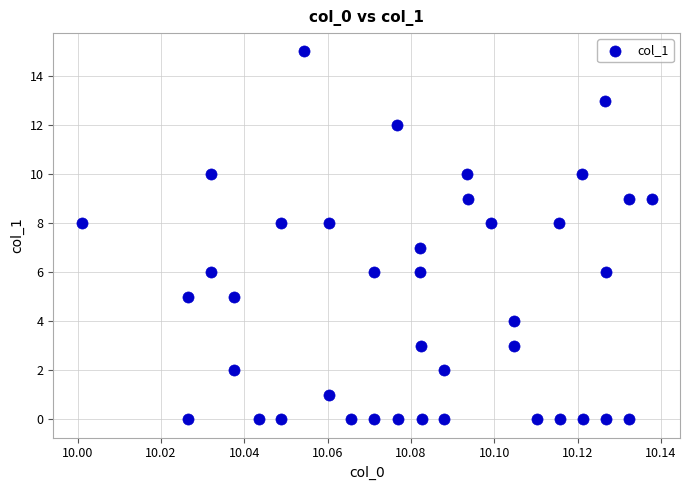

What is the range of Y values (max minus min)?

15